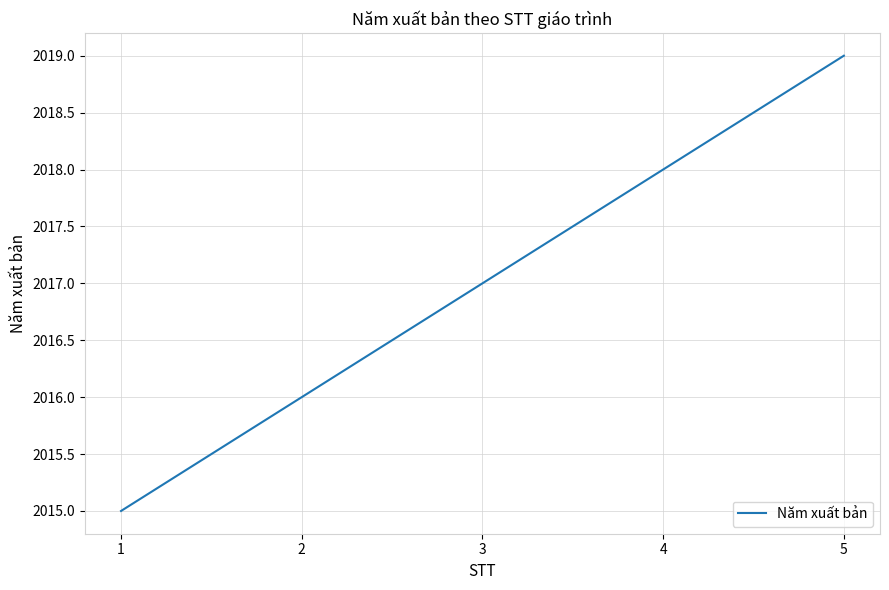

Is it true that the value at 5 is 2019?

True